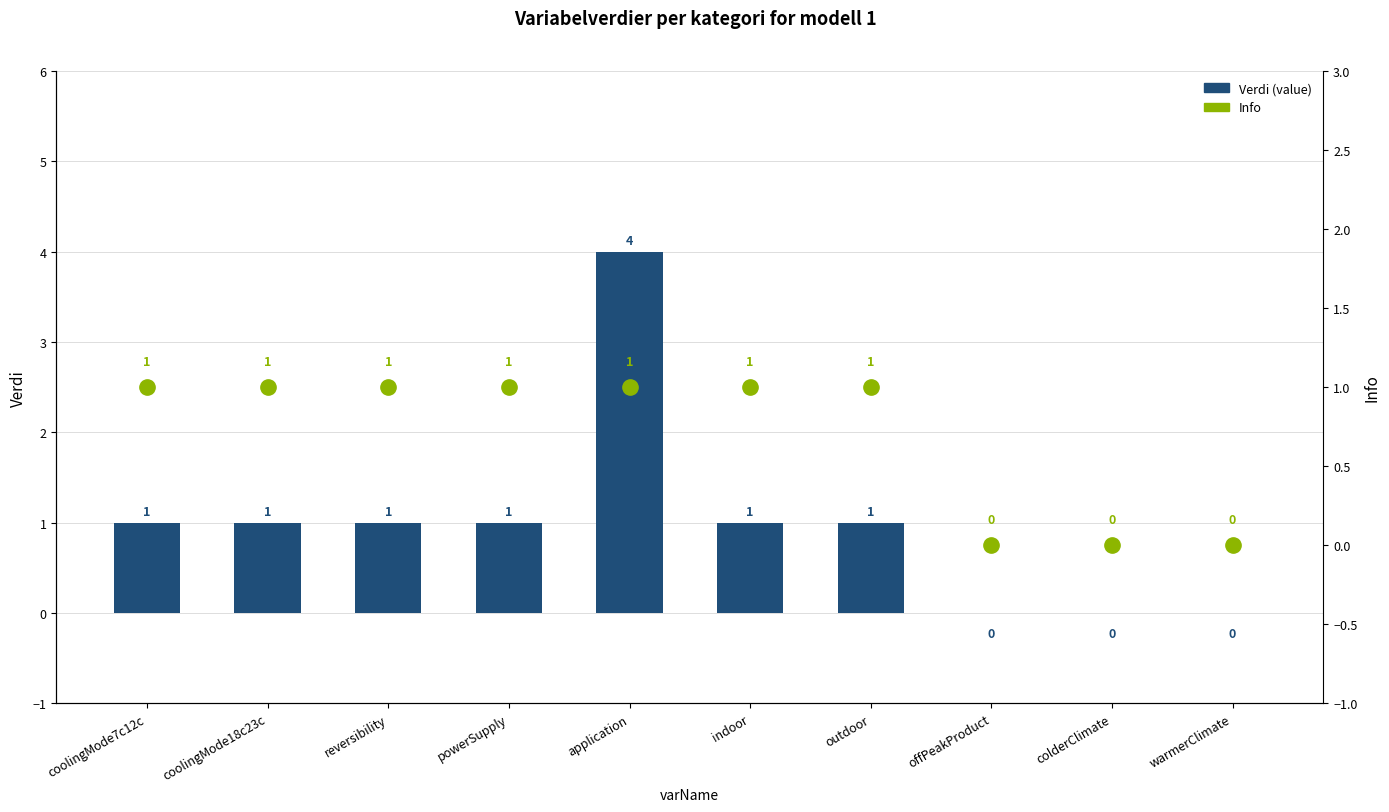

What is the spread (max minus min) of values at application?

3